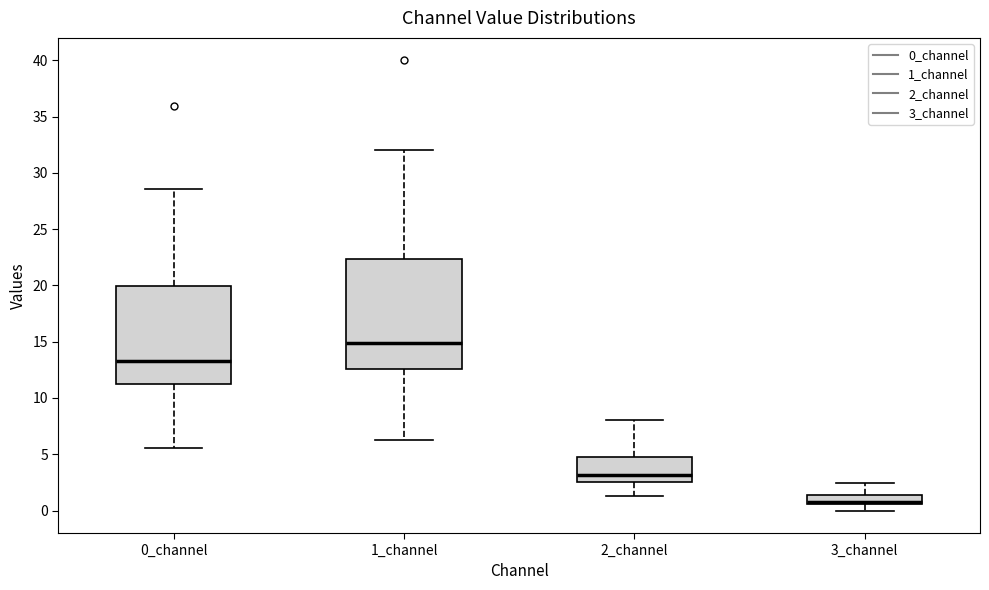

Reading left to right, transcribe this box plot: for each box, give where its median line is, the range the box spans, and where its two whiskers end, as read against the y-axis. The values are not printed on the chart, so give them approximately, as read against the axis.

0_channel: median 13.5, box 11.5 to 20.0, whiskers 5.5 to 28.5
1_channel: median 15.0, box 12.5 to 22.5, whiskers 6.5 to 32.0
2_channel: median 3.0, box 2.5 to 4.5, whiskers 1.5 to 8.0
3_channel: median 1.0, box 0.5 to 1.5, whiskers 0.0 to 2.5